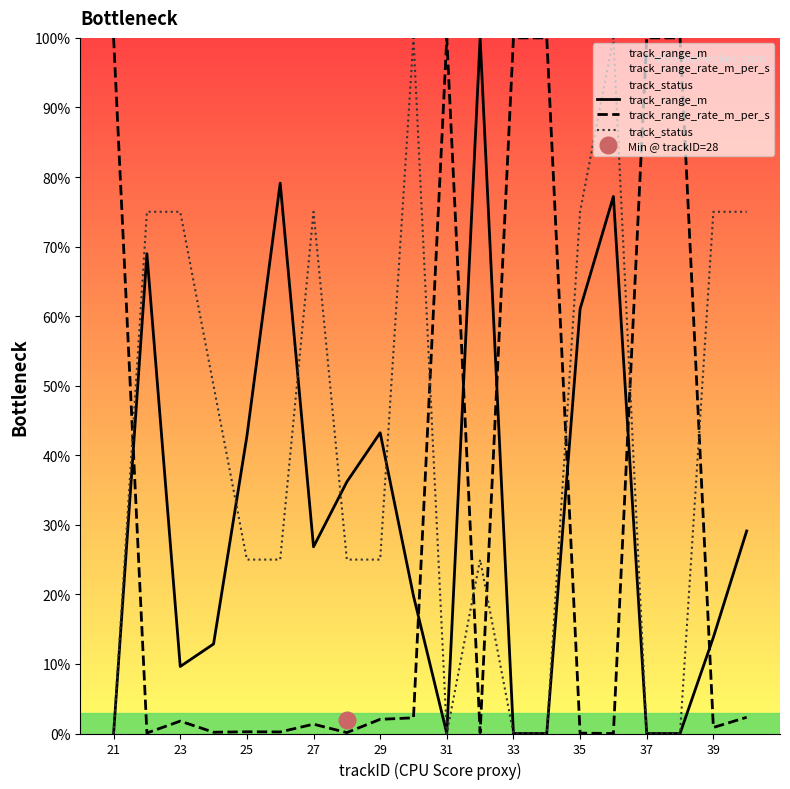

Is this an area chart (filled region under the line)?

No